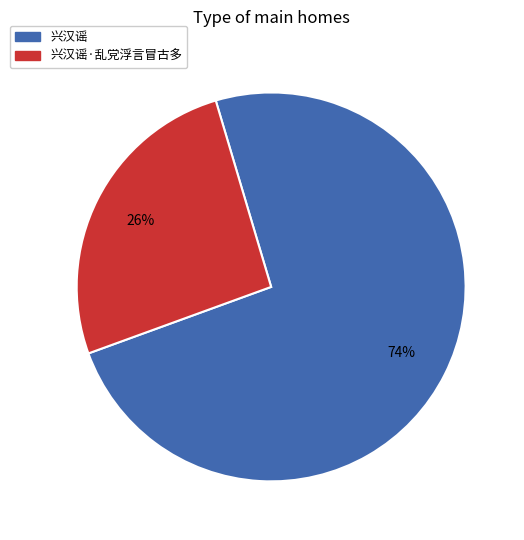

Is there a majority slice in this chart?

Yes